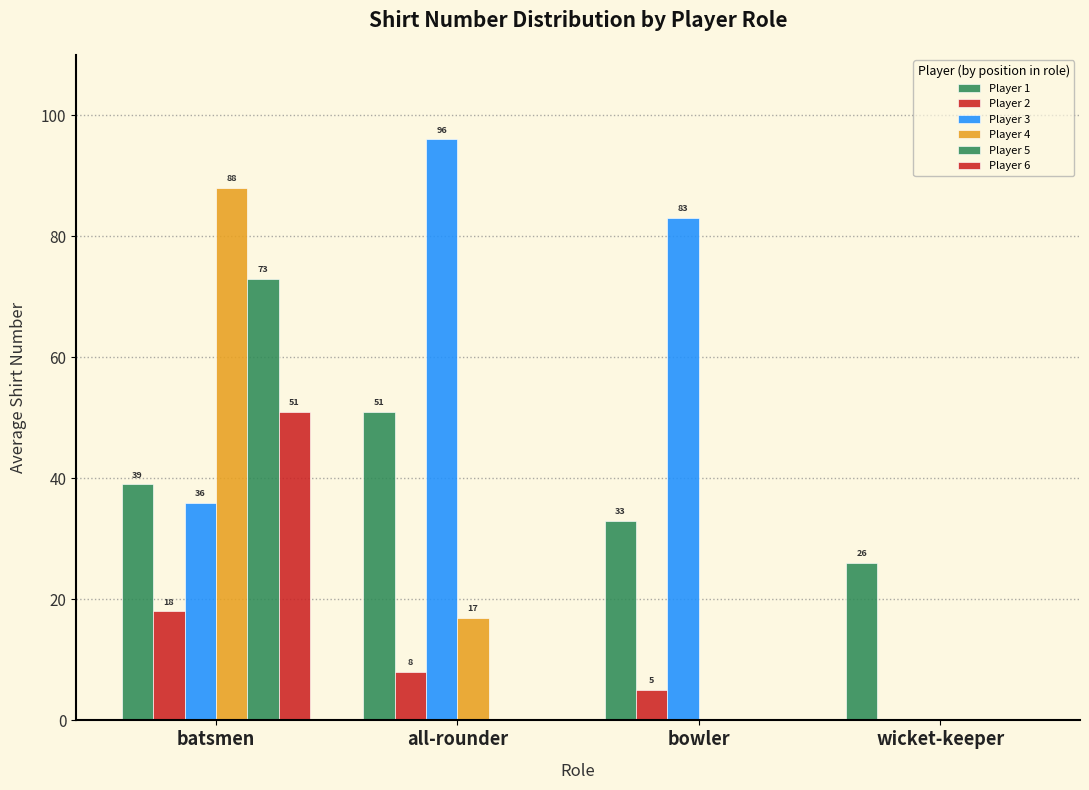

What is the maximum value shown in the chart?

96